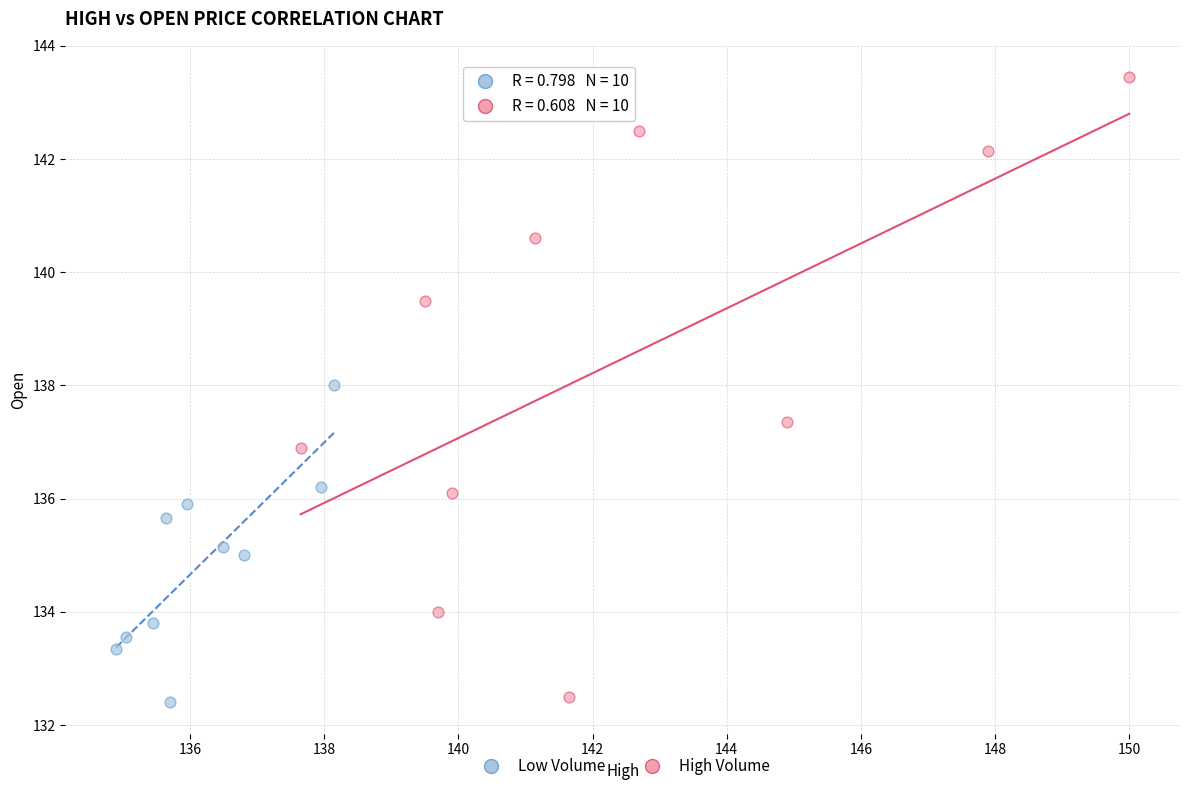

Which series has the largest Y range (max minus min)?

High Volume